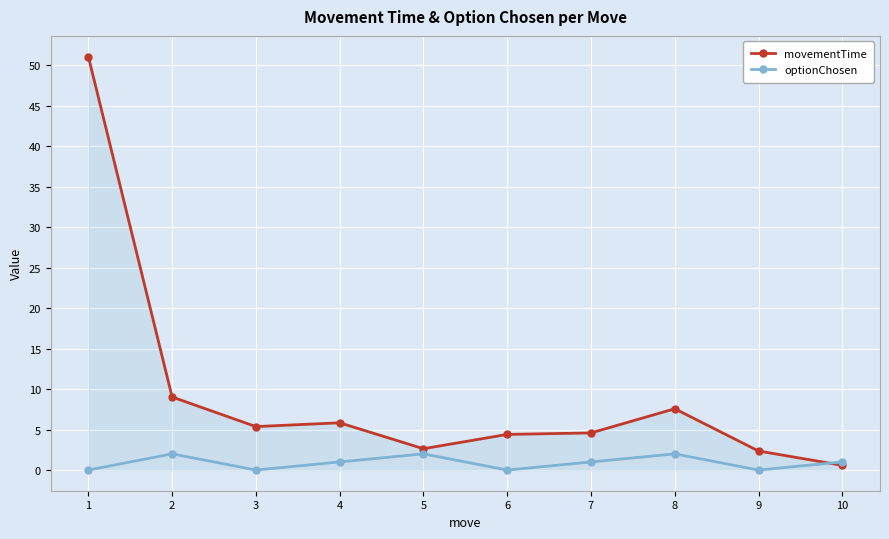

Which series has the largest total across all categories?

movementTime